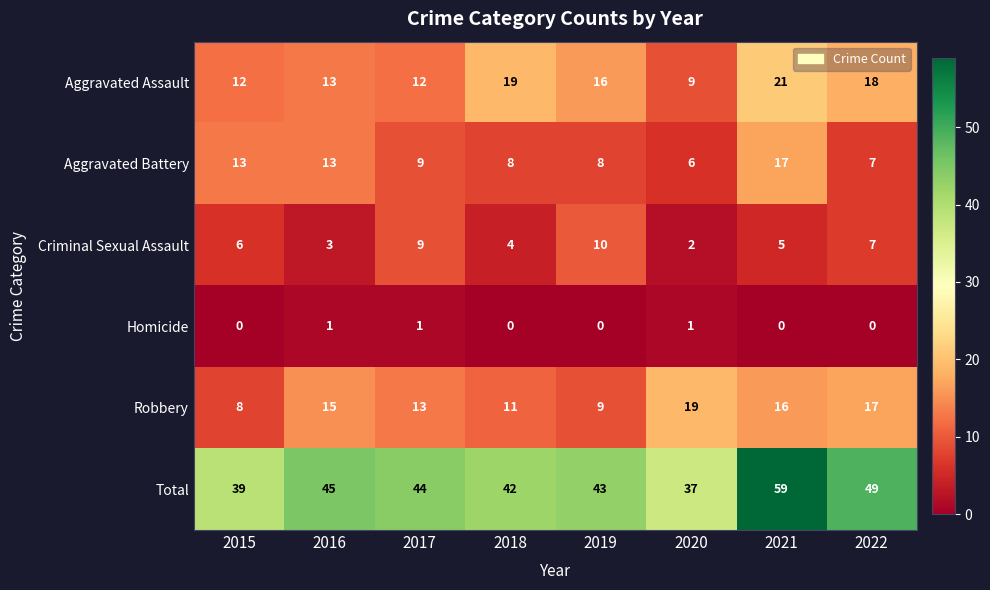

Which series has the largest total across all categories?

Total